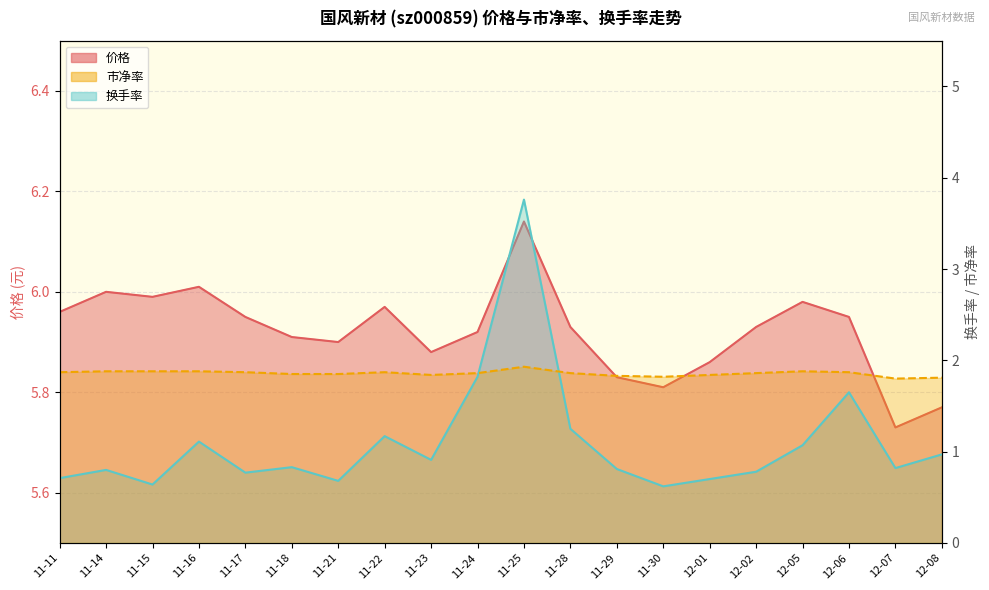

Does the chart display data point markers on the line(s)?

No